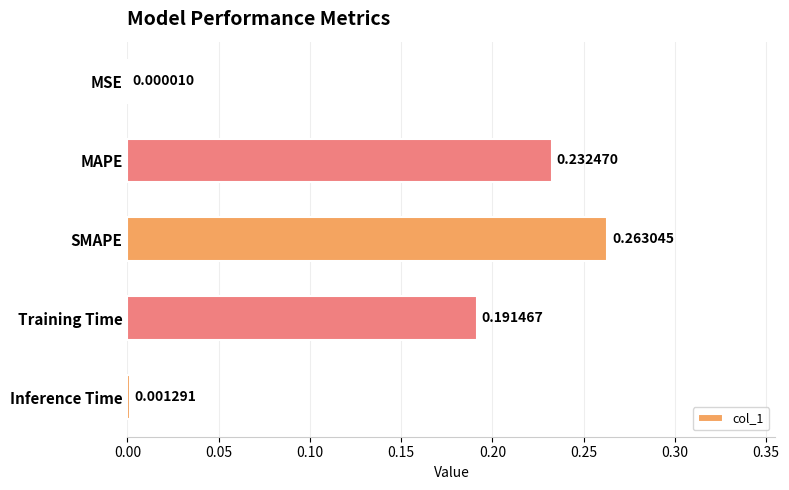

Between SMAPE and Training Time, which is larger?

SMAPE